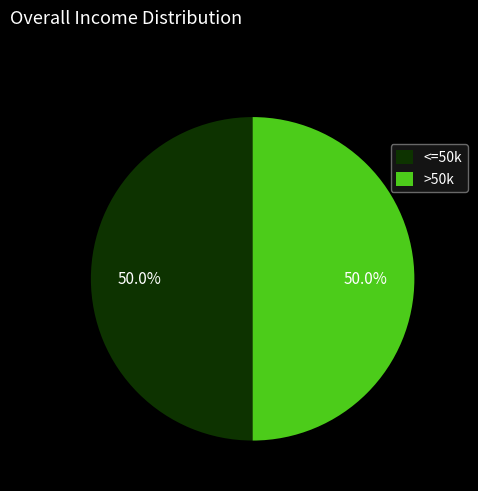

Count the number of slices in the pie.

2